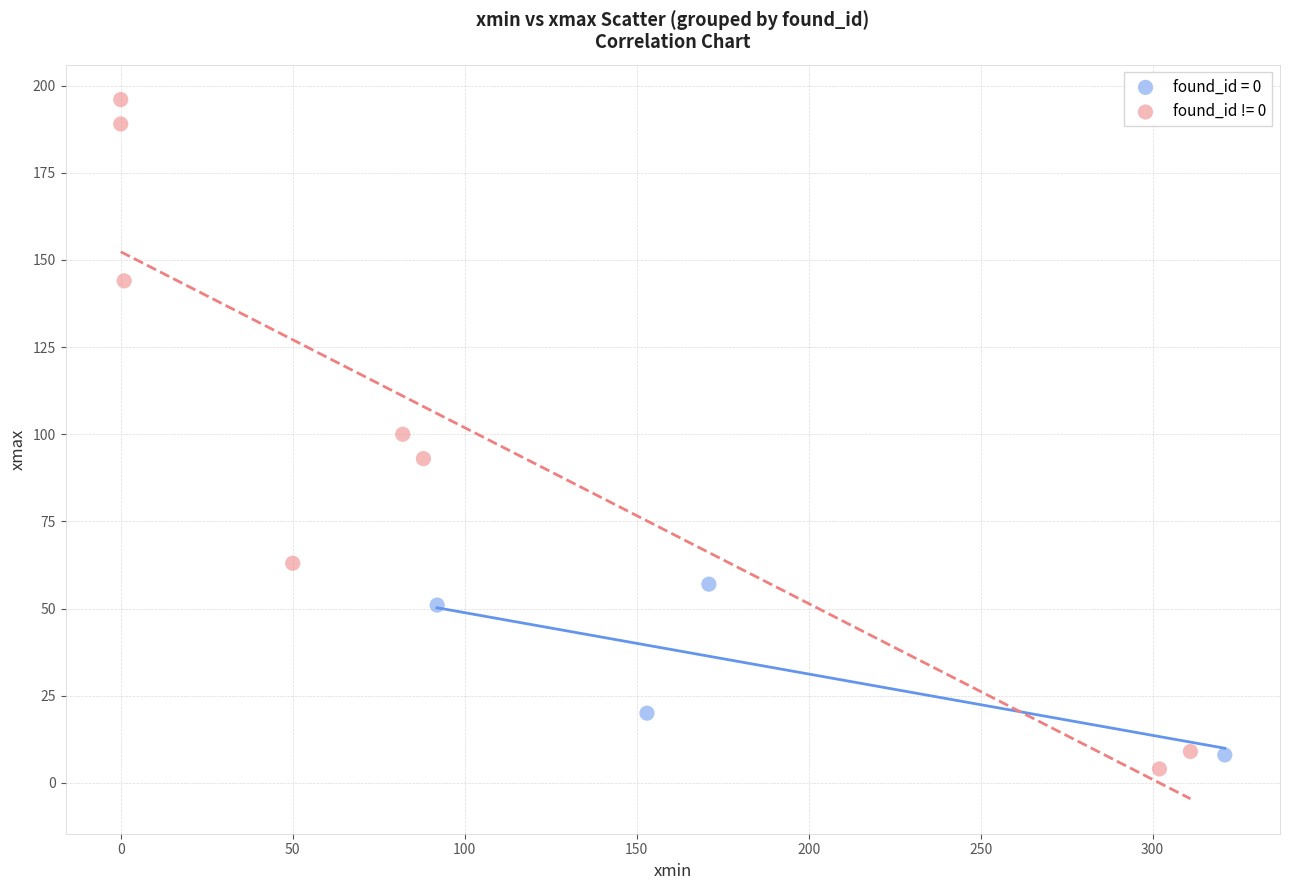

Which series reaches the maximum Y coordinate?

found_id != 0